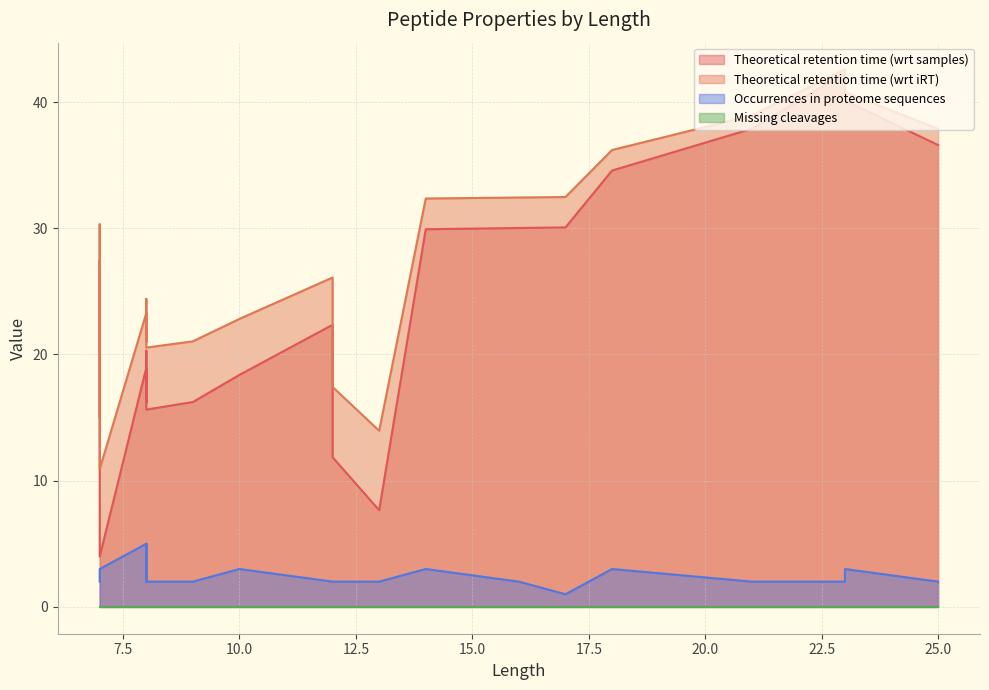

Rank the series at 8 from lowest to highest value.

Missing cleavages, Occurrences in proteome sequences, Theoretical retention time (wrt samples), Theoretical retention time (wrt iRT)